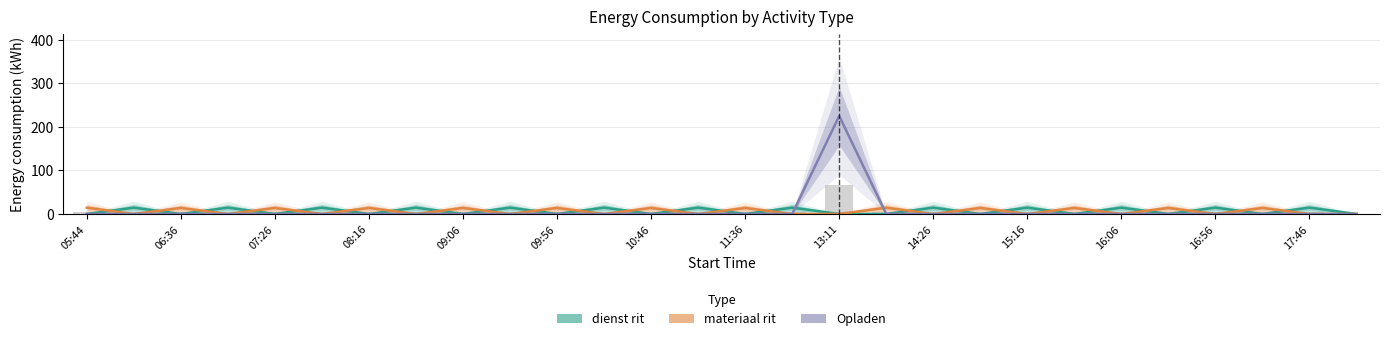

What position from the left is 19?

20